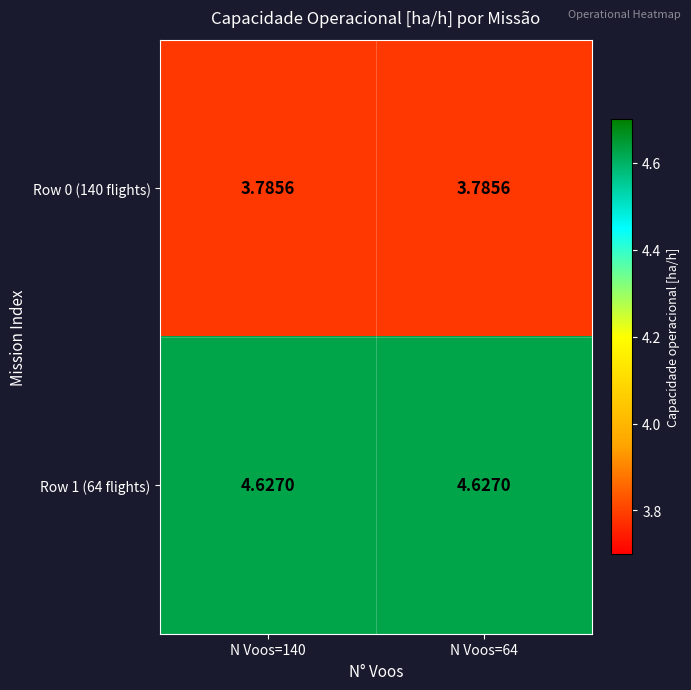

What is the total value across all series at N Voos=64?

8.4